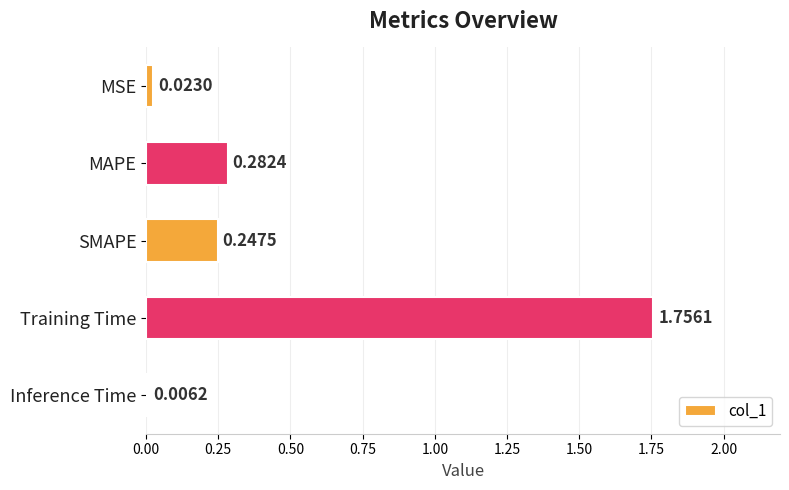

Which label corresponds to the largest value in the chart?

Training Time